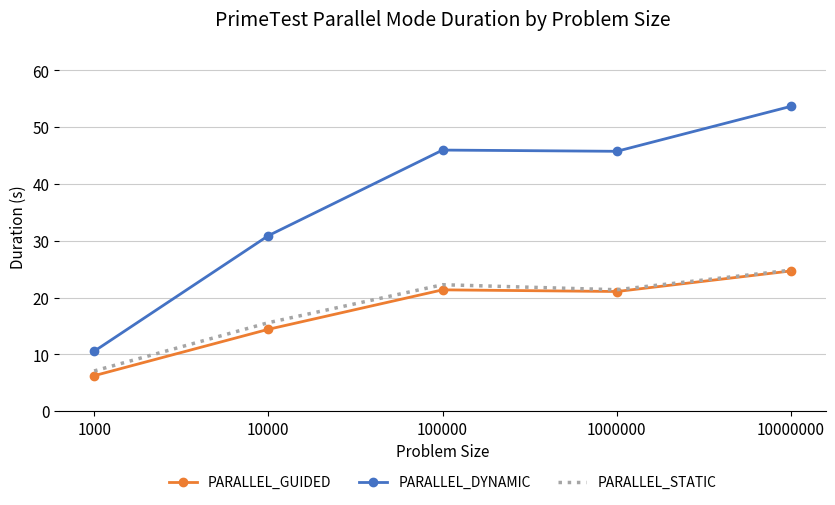

Where is the first local maximum for PARALLEL_DYNAMIC?

100000